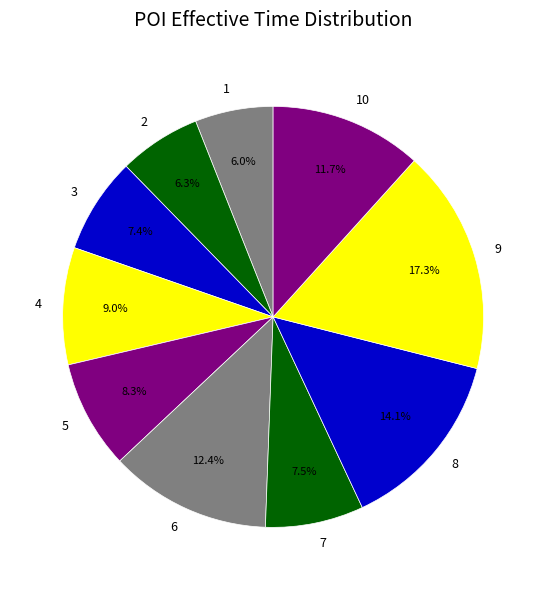

Does 9 account for over 50% of the chart?

No